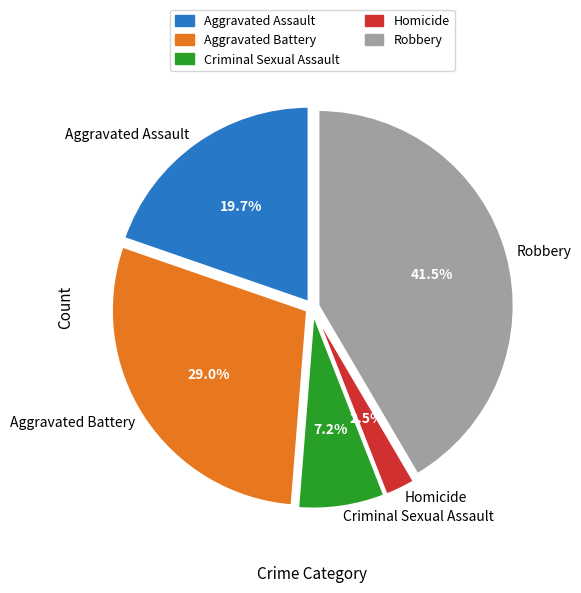

What portion of the pie excludes Robbery?

58.5%